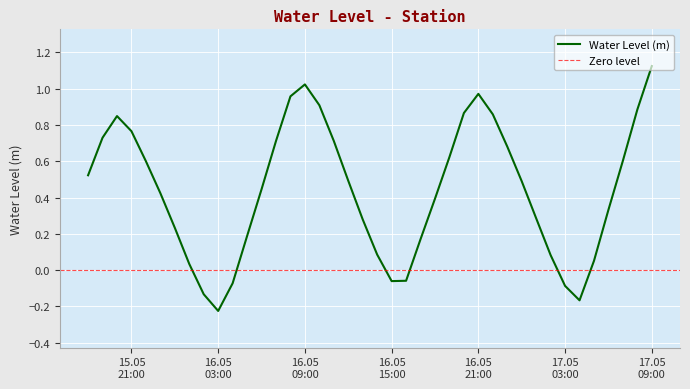

Reading left to right, list all the values displayed in this chart.

0.5	0.7	0.8	0.8	0.6	0.4	0.2	0.0	-0.1	-0.2	-0.1	0.2	0.4	0.7	1.0	1.0	0.9	0.7	0.5	0.3	0.1	-0.1	-0.1	0.2	0.4	0.6	0.9	1.0	0.9	0.7	0.5	0.3	0.1	-0.1	-0.2	0.1	0.3	0.6	0.9	1.1